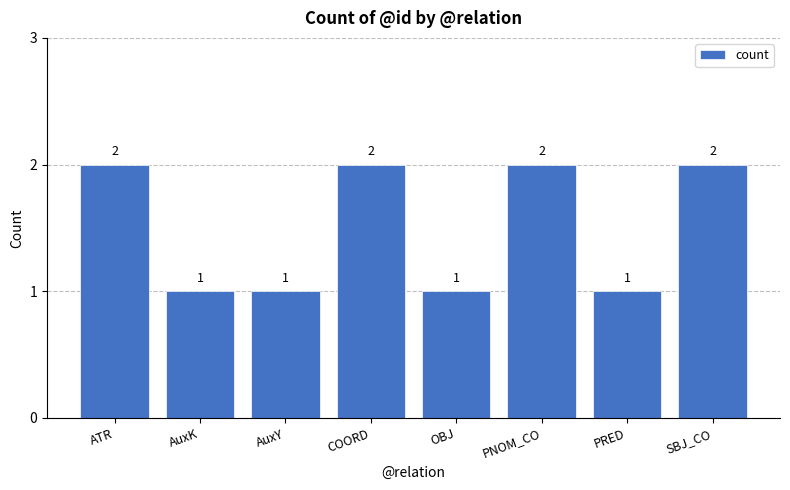

How many bars are there in total?

8